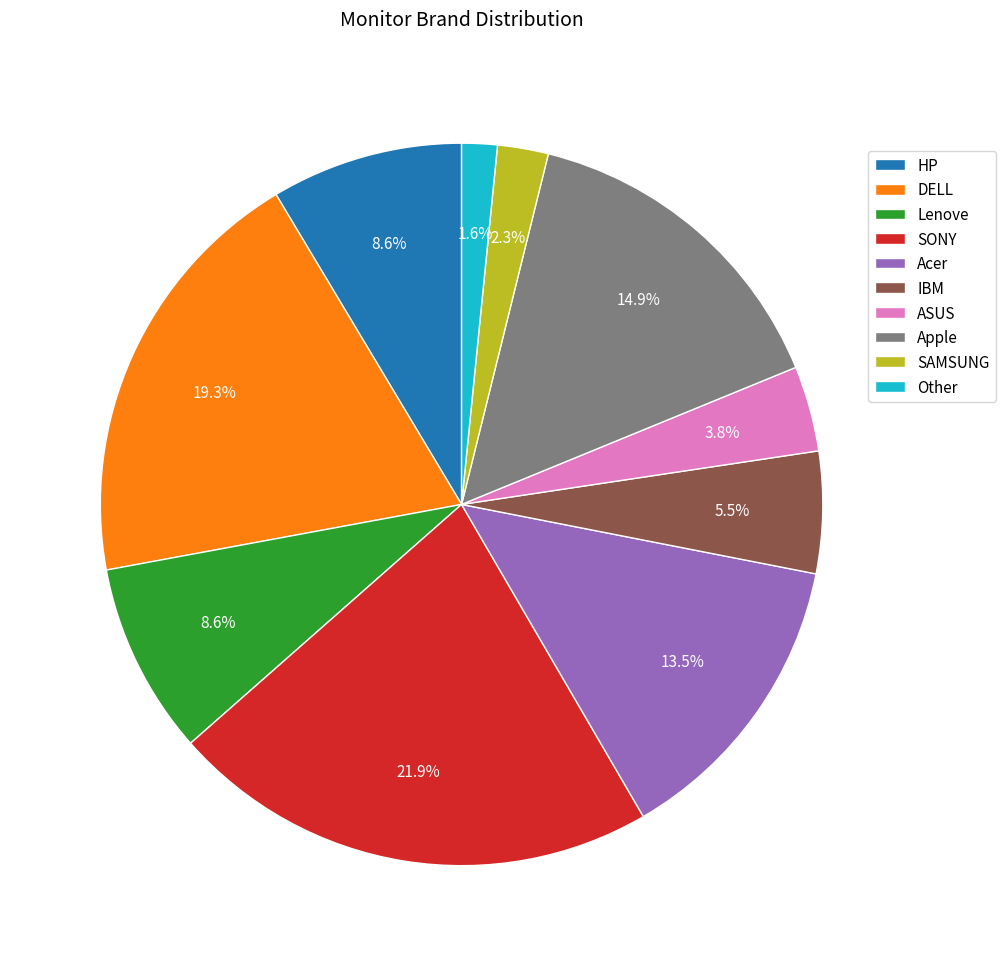

What is the ratio of the value at IBM to the value at Other?

3.4